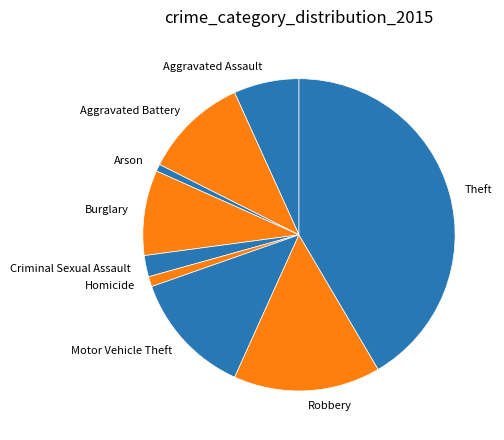

How many slices are in this pie chart?

9